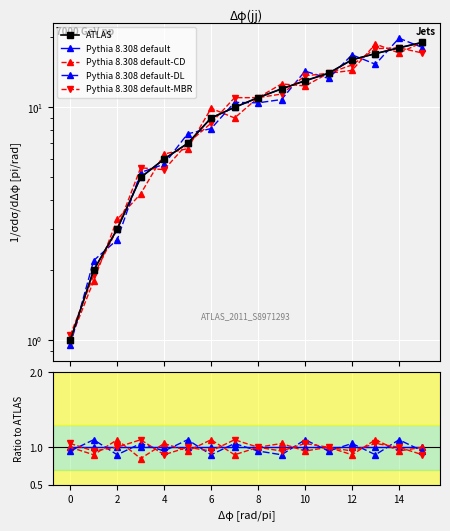

Which series has the widest spread of values?

ATLAS